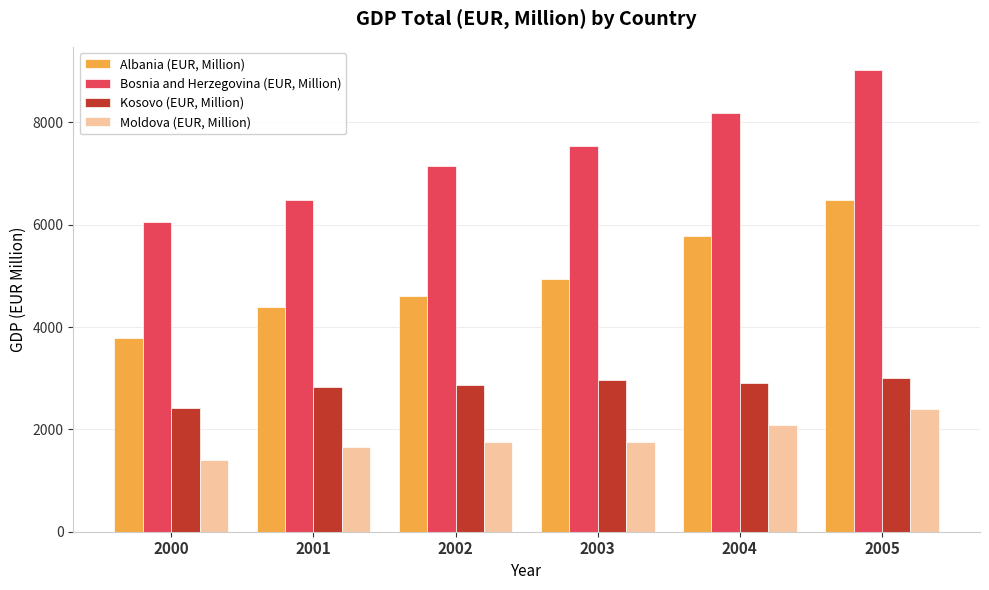

List the series in order of their overall mean, highest first.

Bosnia and Herzegovina (EUR, Million), Albania (EUR, Million), Kosovo (EUR, Million), Moldova (EUR, Million)